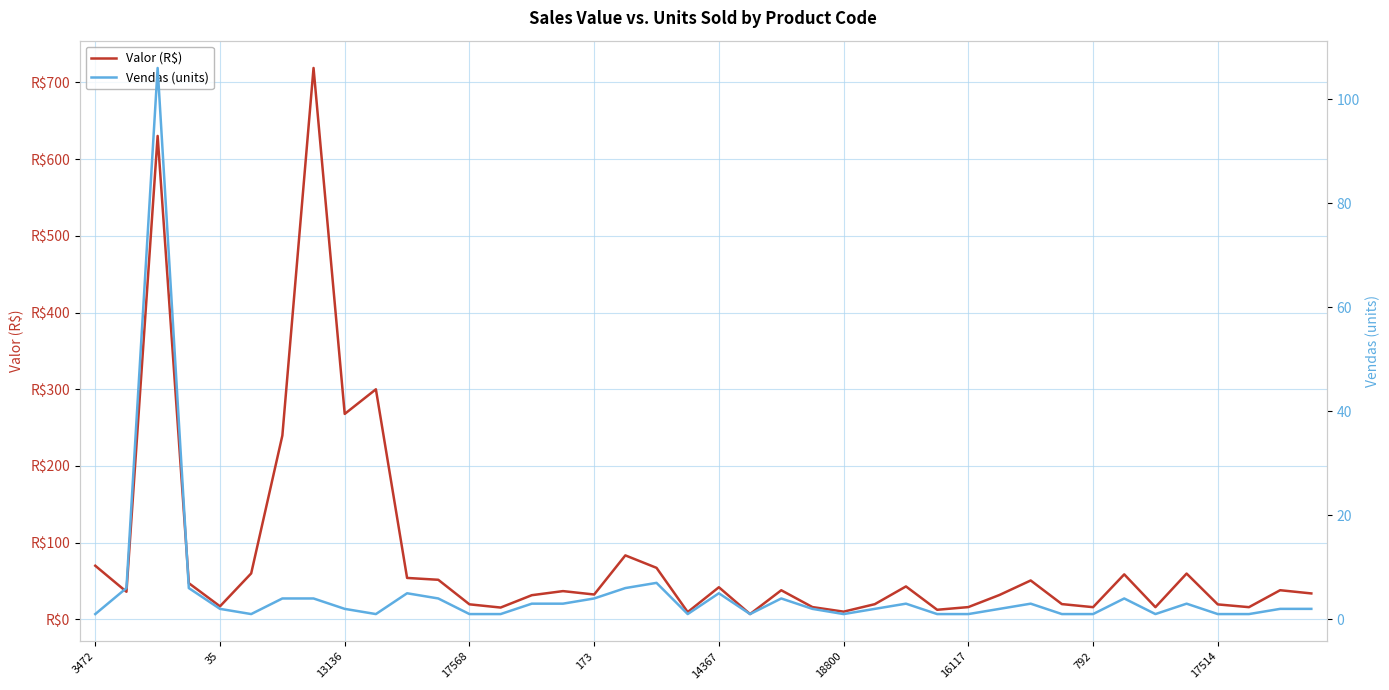

Does the chart have visible grid lines?

Yes